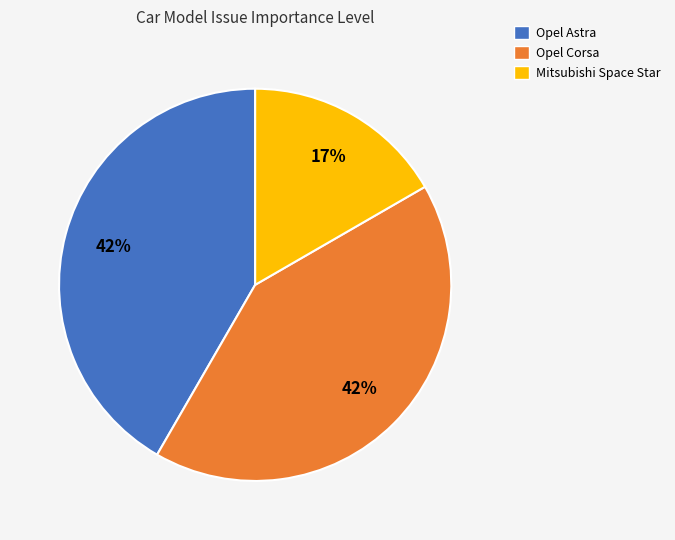

True or false: Mitsubishi Space Star accounts for 17% of the total.

True